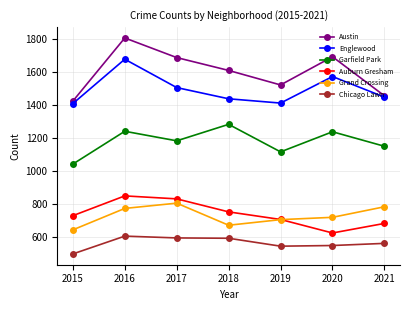

True or false: Garfield Park and Austin cross at least once.

False